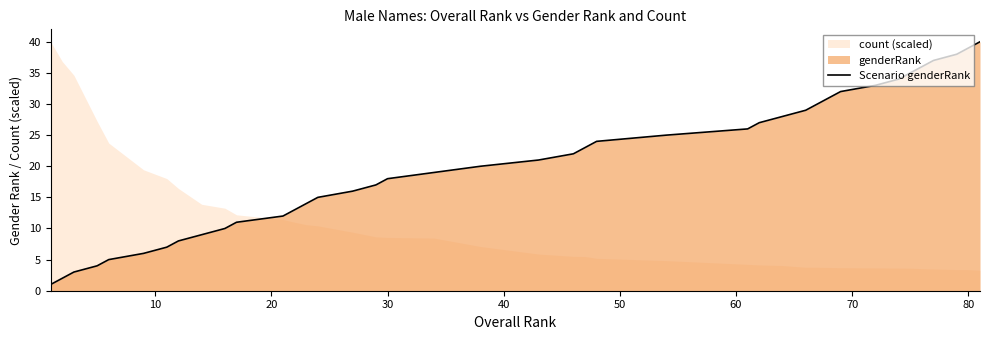

What is the difference between the maximum and minimum values?

39